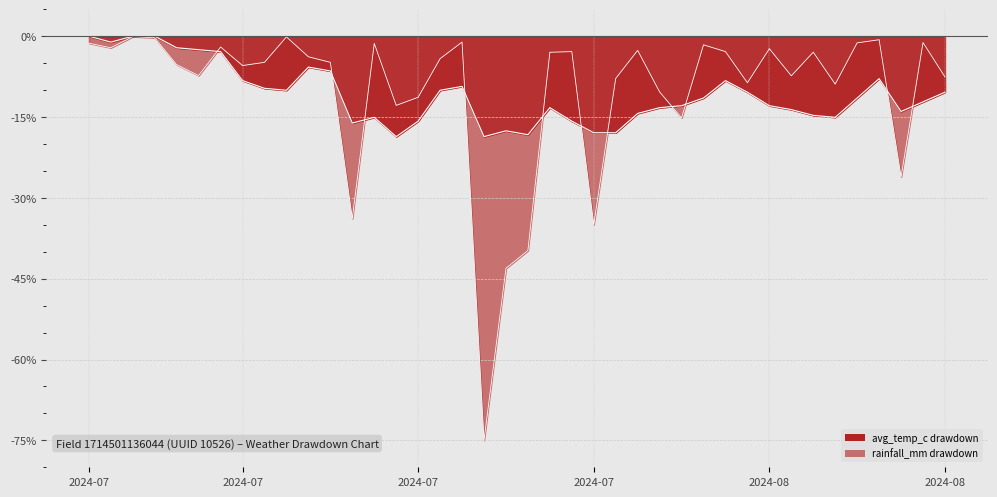

Where does the rainfall_mm series first go above -4?

2024-07